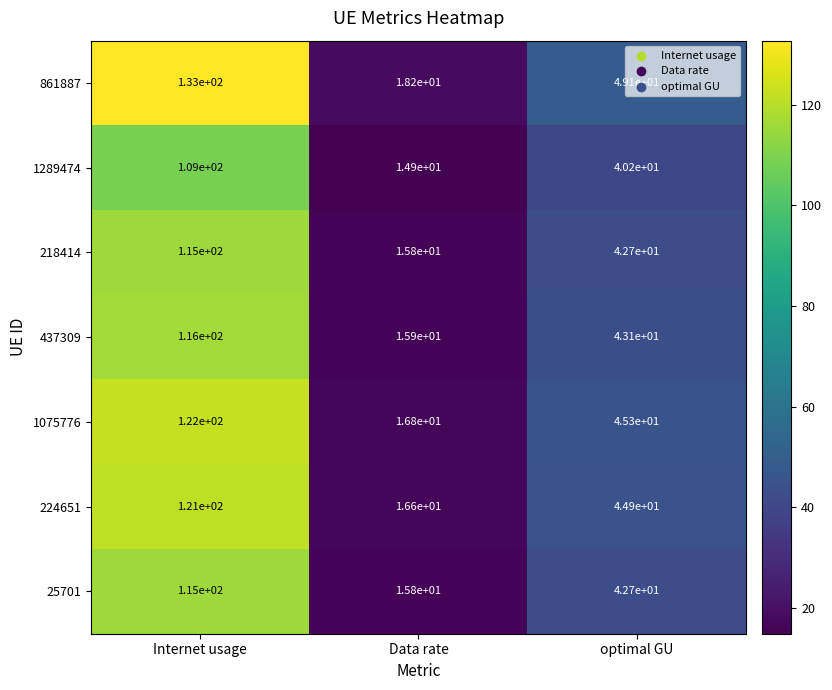

Rank the categories by 224651 value from lowest to highest.

Data rate, optimal GU, Internet usage